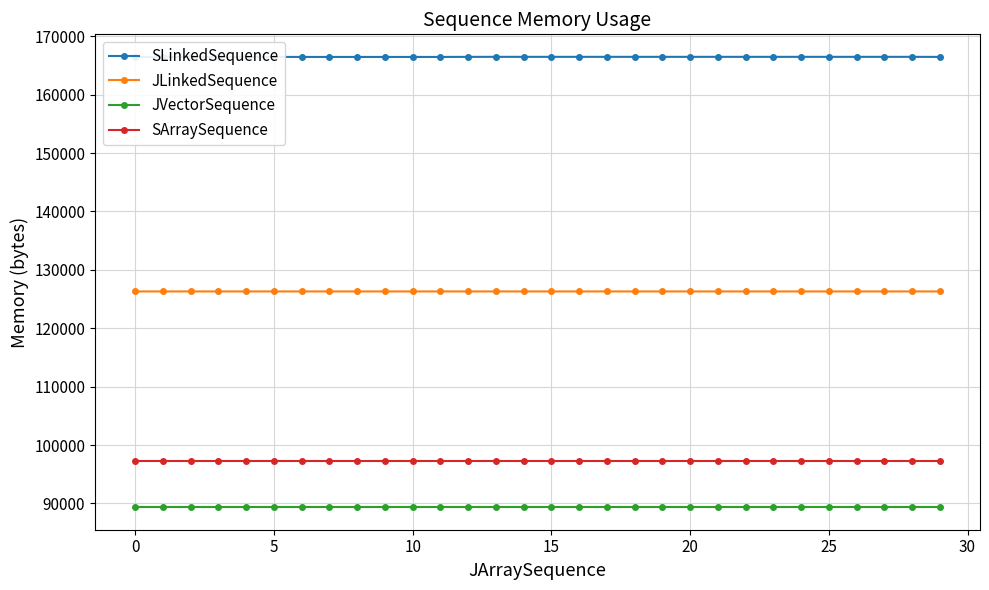

At how many categories does at least one series exceed 130786?

30